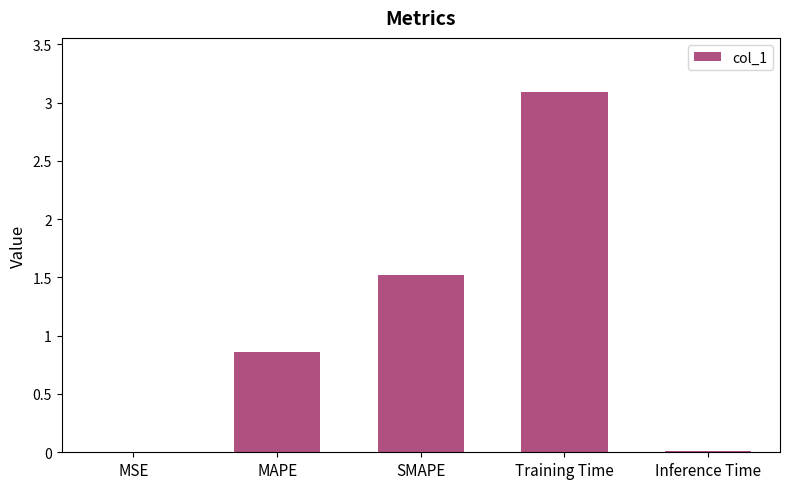

What is the sum of all values?

5.5